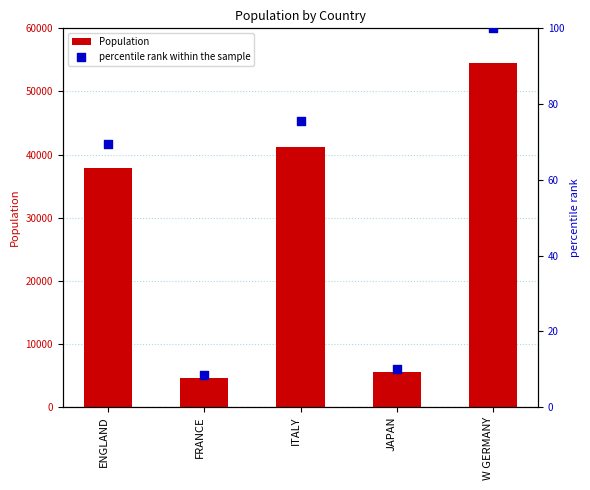

What are all the series names shown in the legend?

Population, percentile rank within the sample